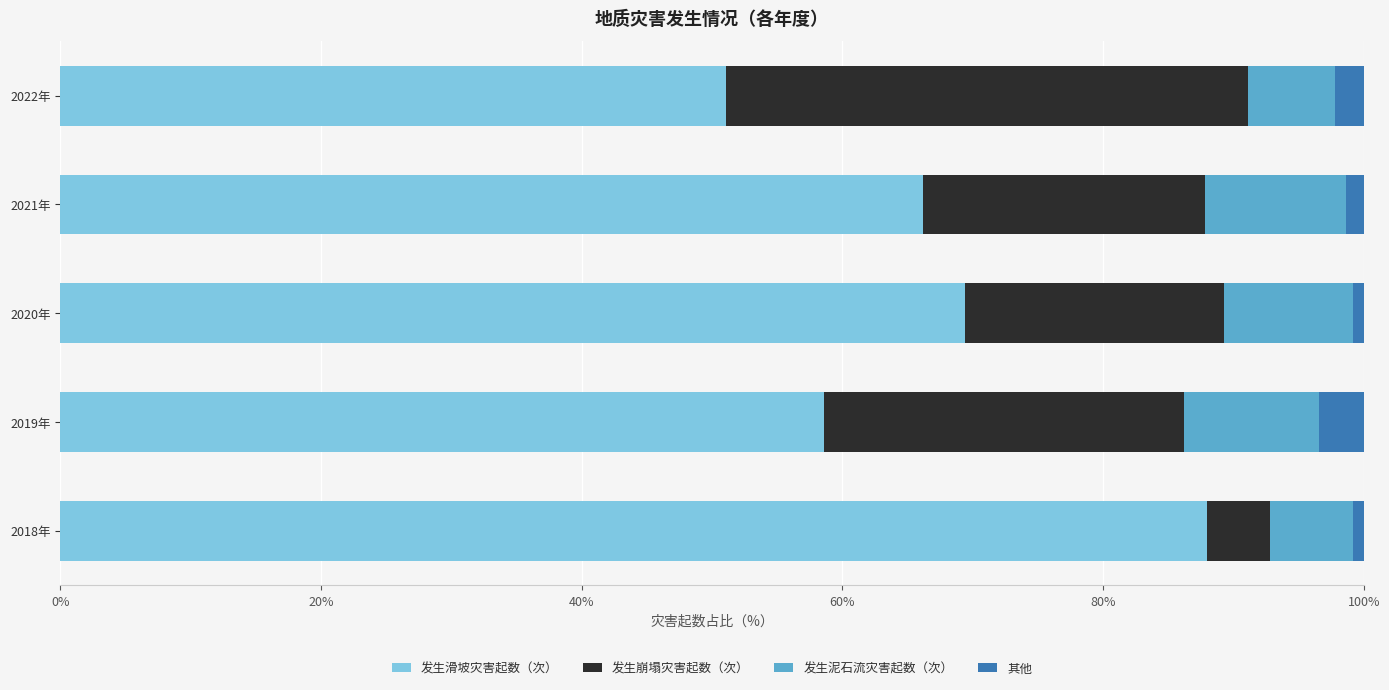

What is the minimum value for 发生滑坡灾害起数（次）?

51.1